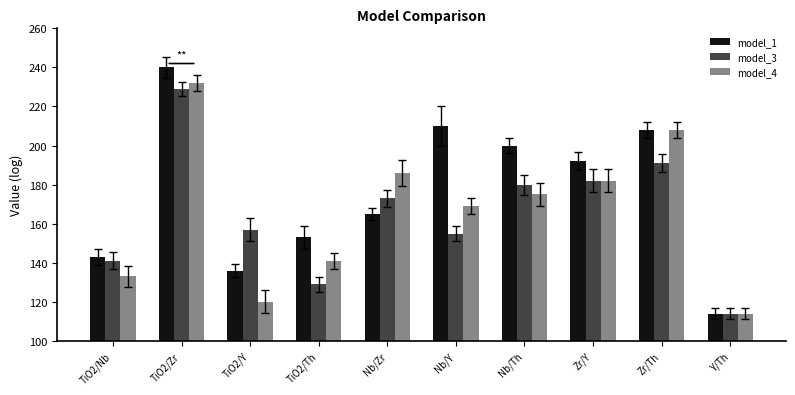

Which label corresponds to the largest value in the chart?

TiO2/Zr